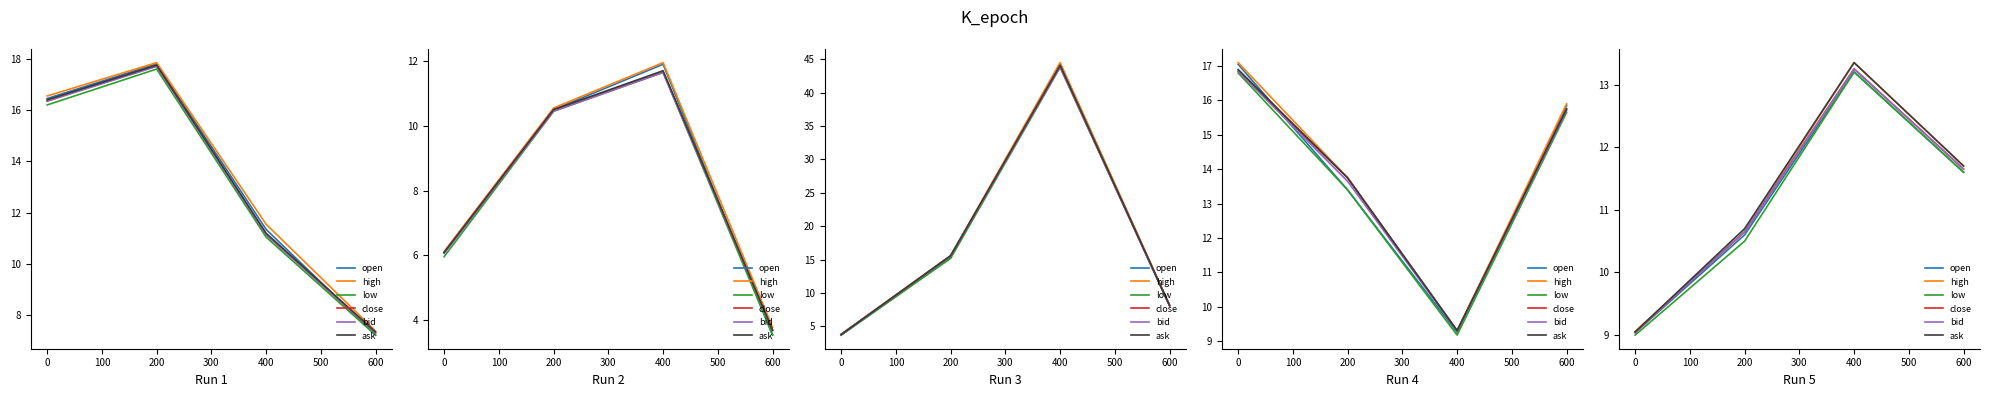

What is the difference between the highest and lowest values at 400?

0.2